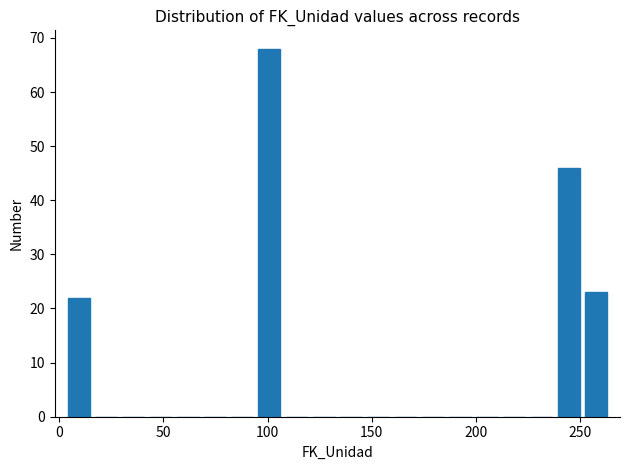

Read against the x-axis, roughly where is the centre of the tallest bar?

100